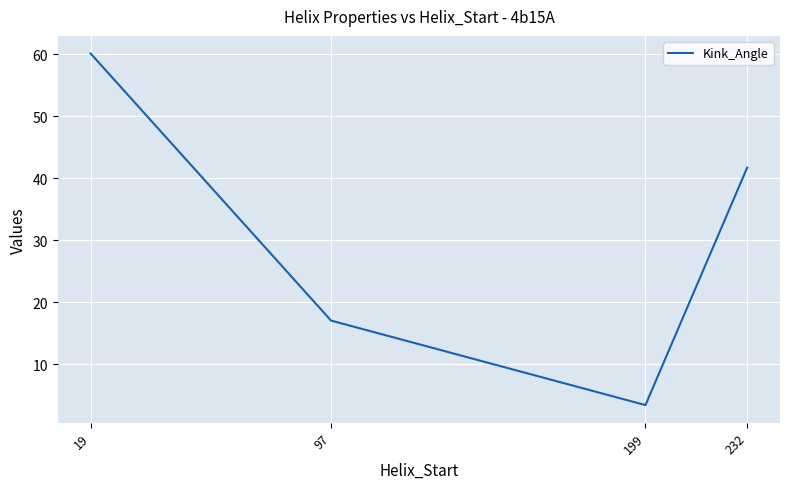

What is the greatest value displayed?

60.1